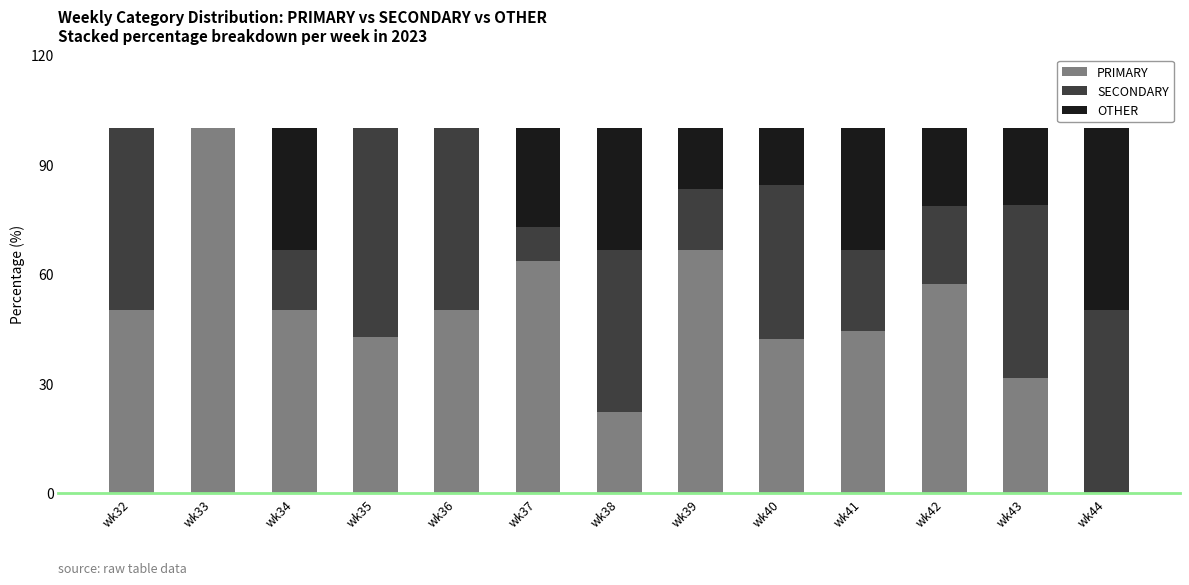

What is the sum of the PRIMARY values at wk34 and wk33?

150.0